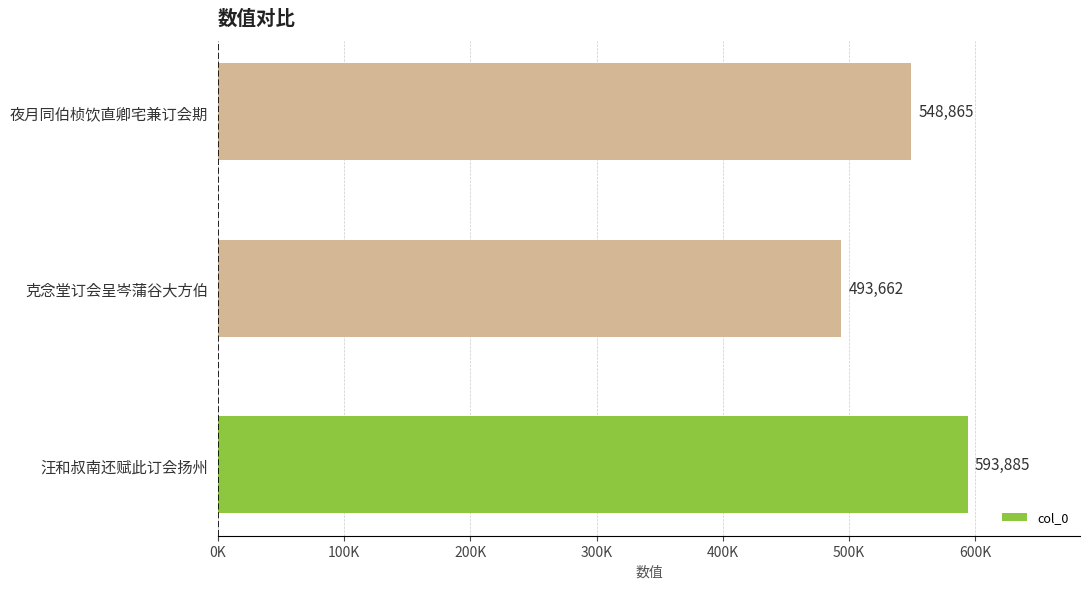

Does the chart contain stacked bars?

No